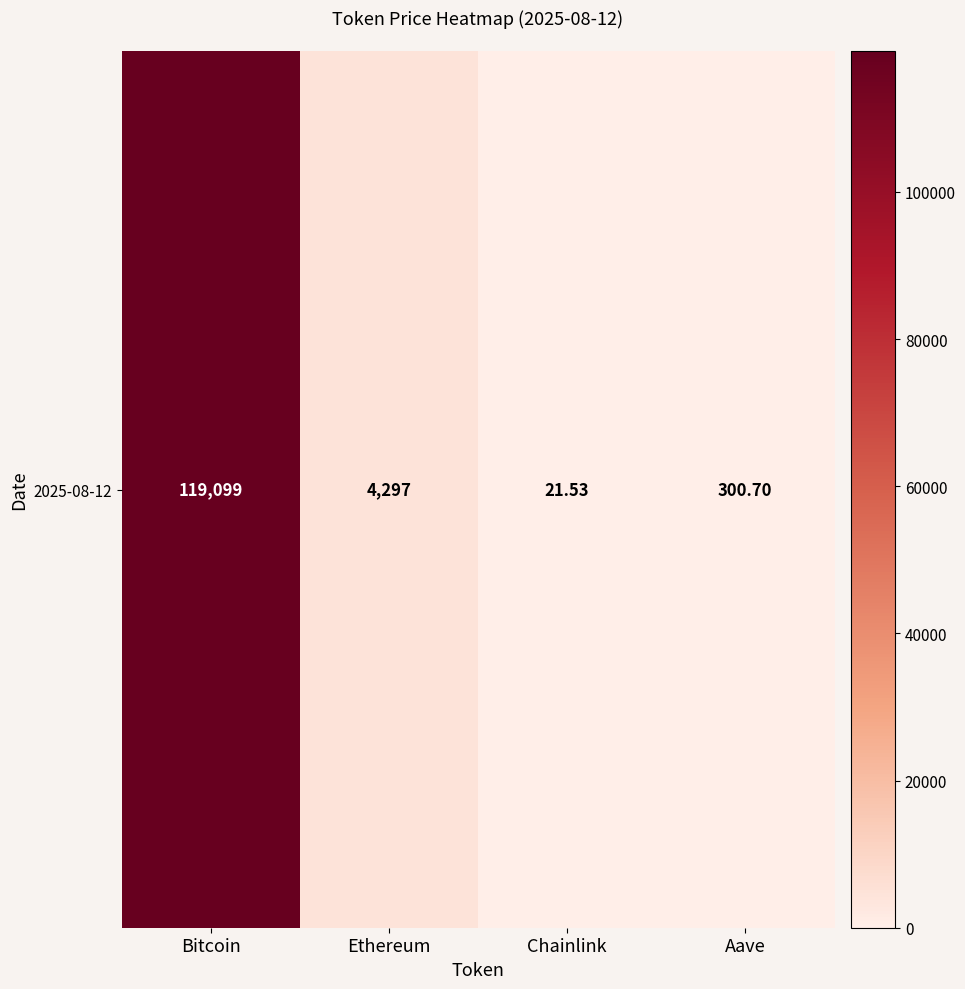

Rank the categories by value from lowest to highest.

Chainlink, Aave, Ethereum, Bitcoin